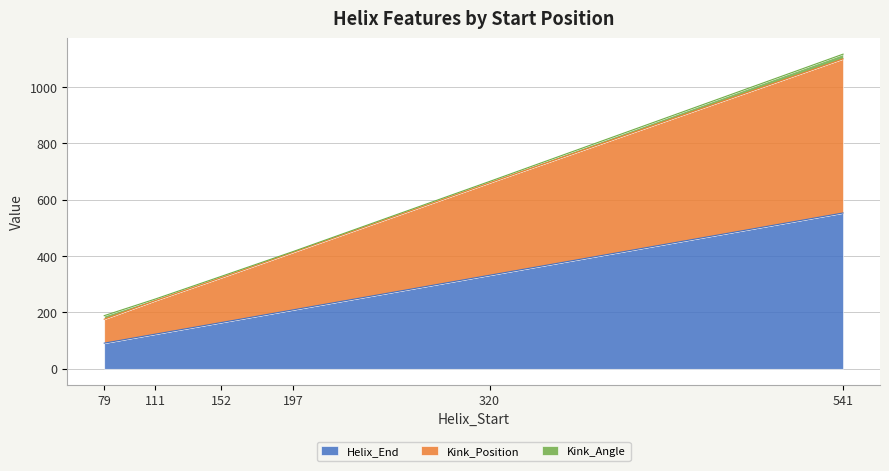

What are all the series names shown in the legend?

Helix_End, Kink_Position, Kink_Angle